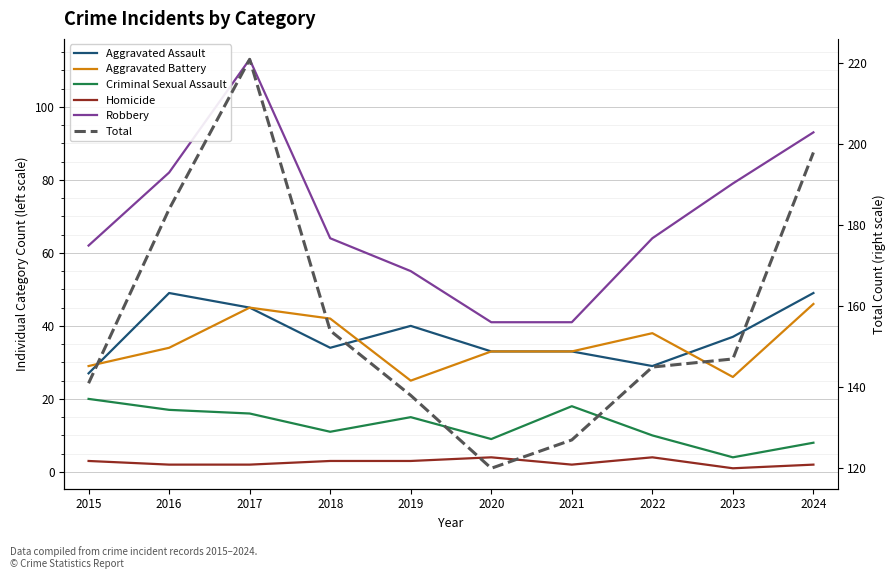

At which category does Aggravated Battery reach its first local peak?

2017